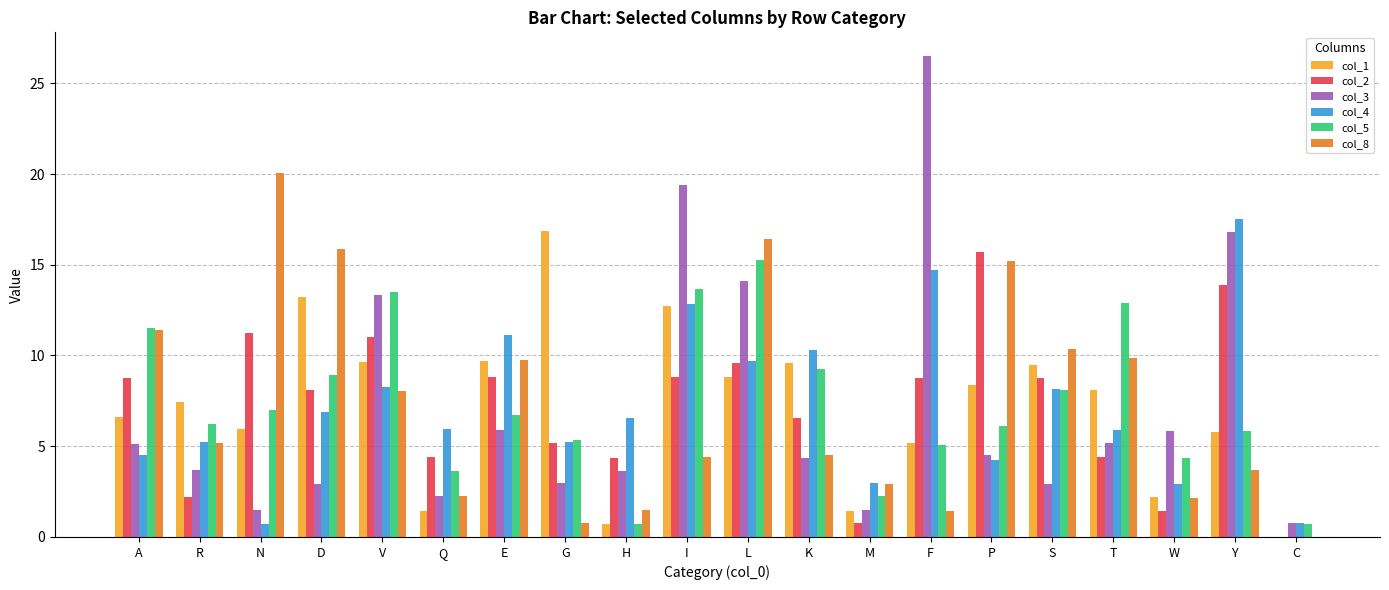

What is the sum of all col_3 values?

143.2